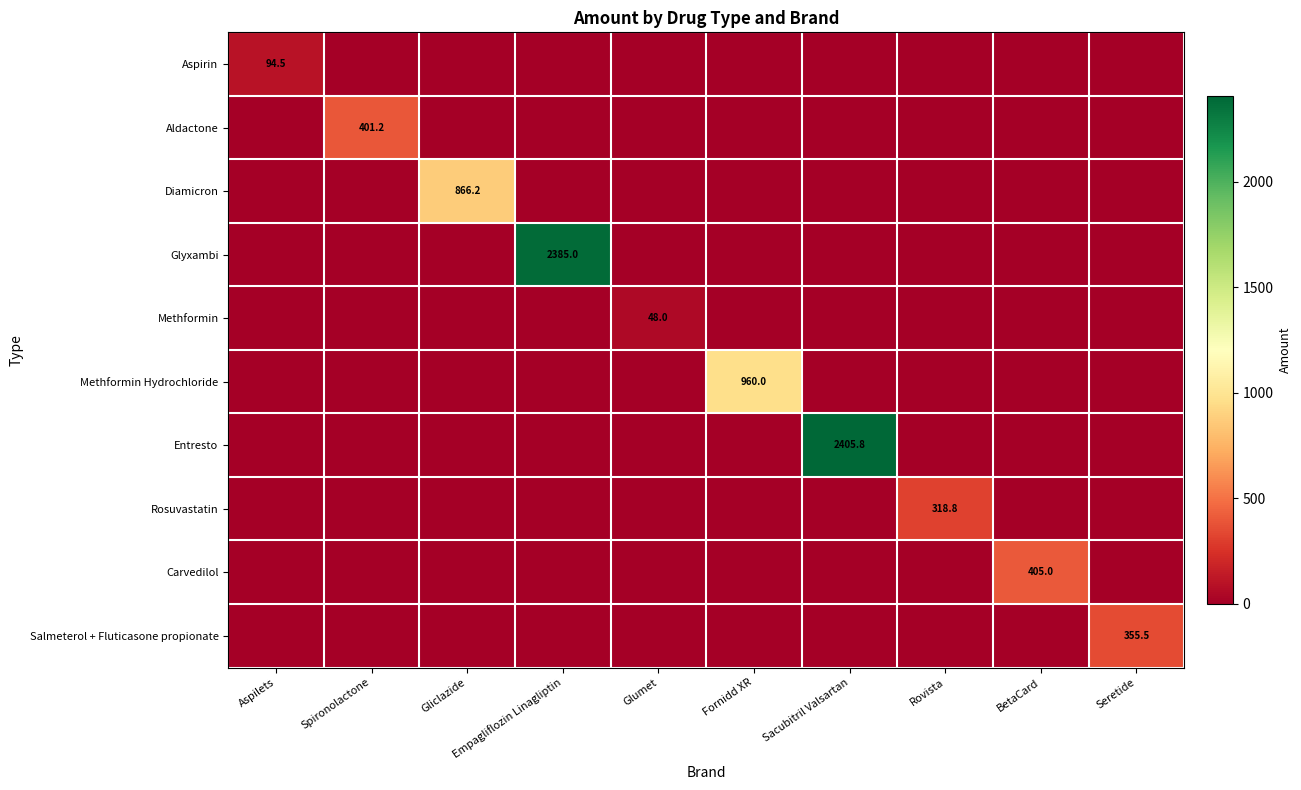

Which series changed the most between Gliclazide and Fornidd XR?

Methformin Hydrochloride